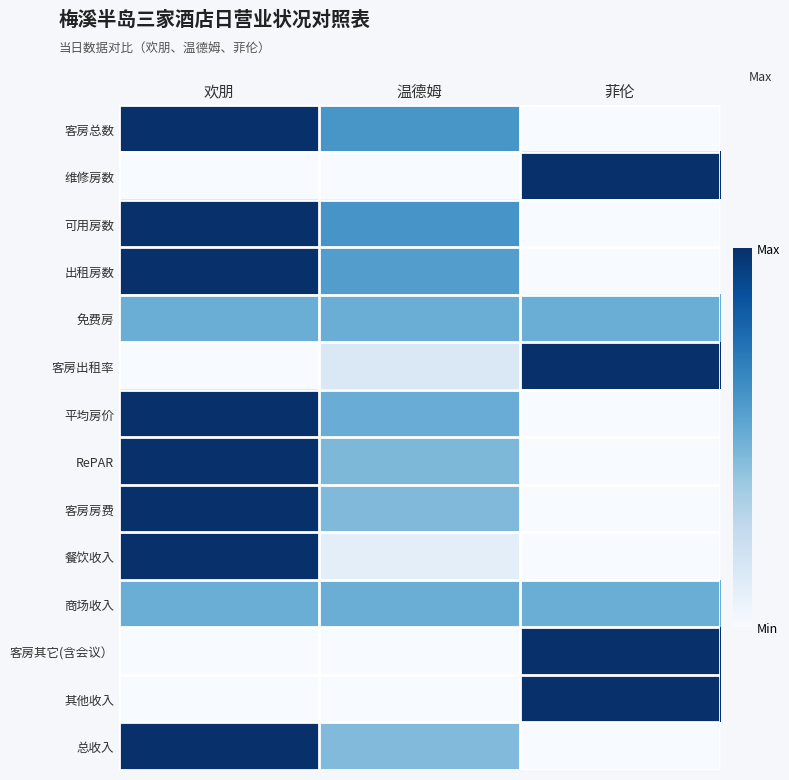

Which category has the highest value across all series?

欢朋